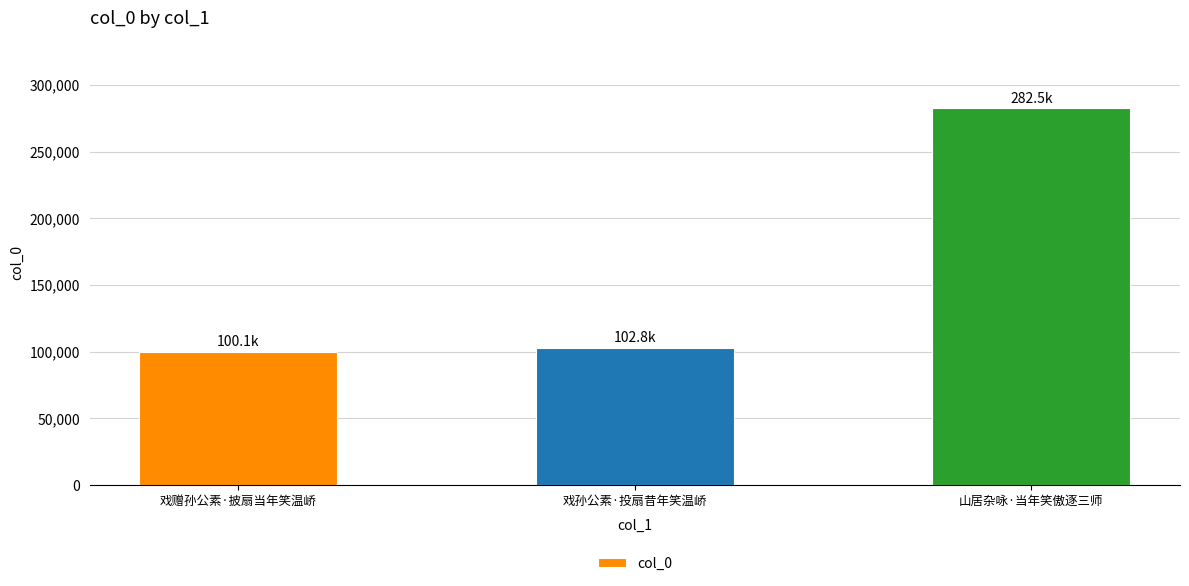

What value does the data have at 山居杂咏·当年笑傲逐三师, to the nearest 50?

282500